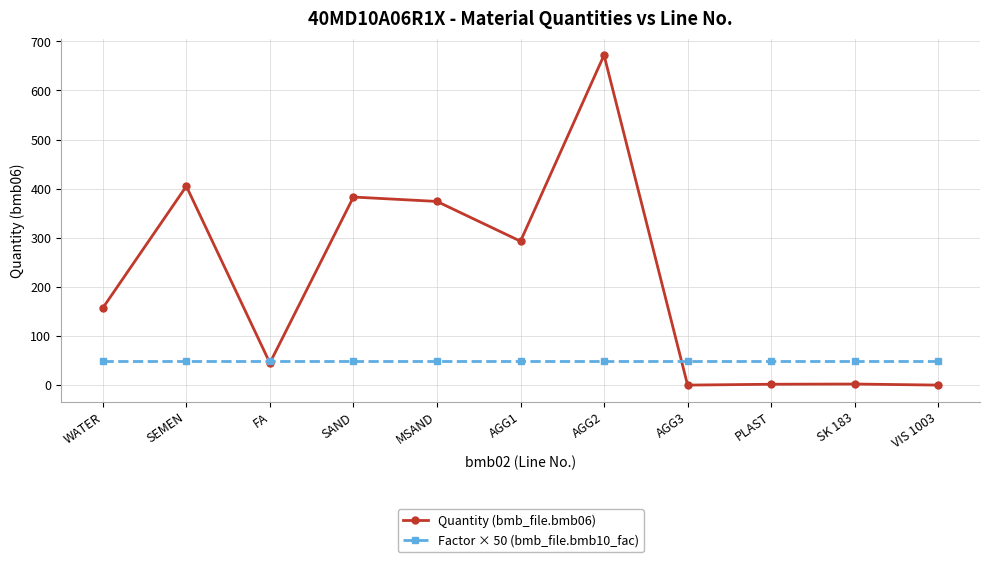

What is the average value of the Quantity (bmb_file.bmb06) series?

212.1